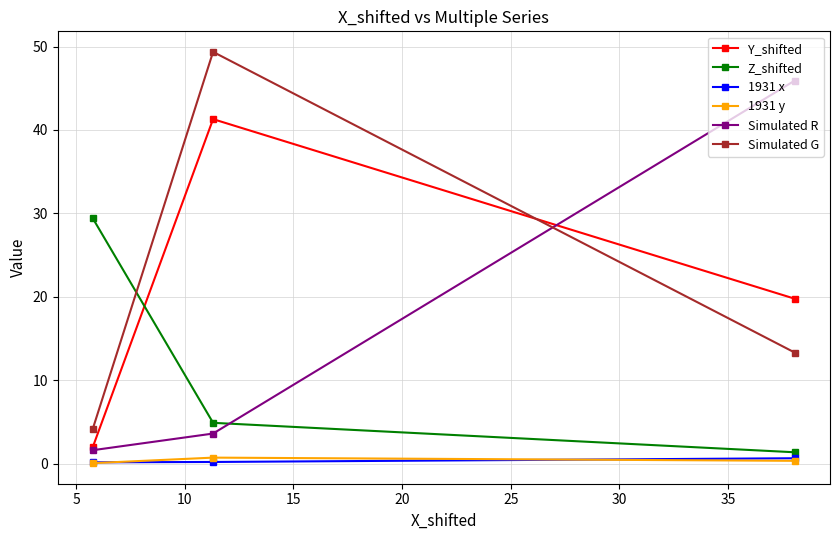

What is the value of the Simulated G point at the 2nd from the left?

49.4